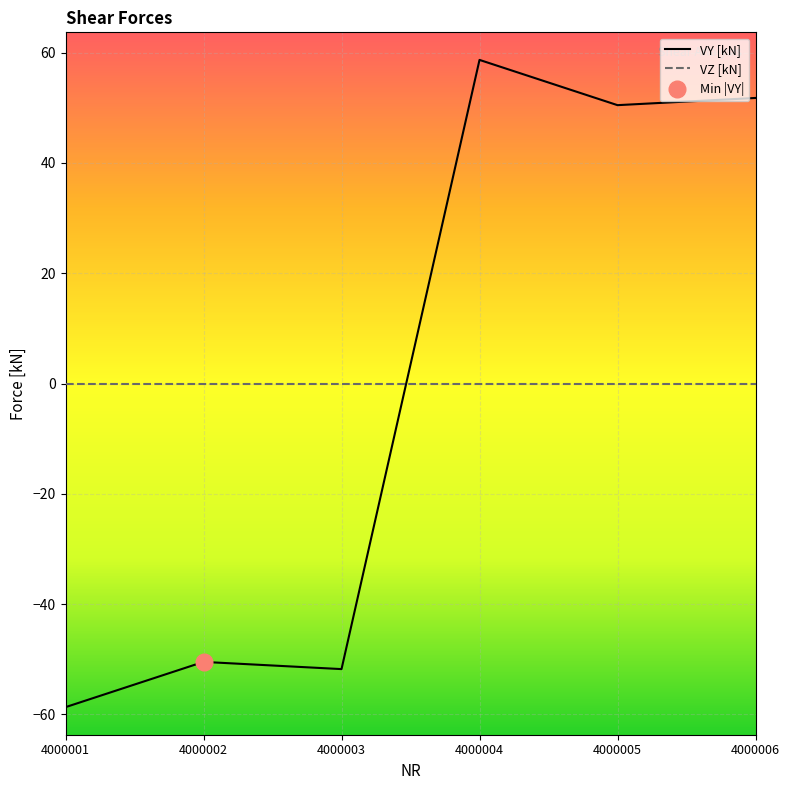

In VY [kN], how many points are higher than both neighbors (excluding endpoints)?

2